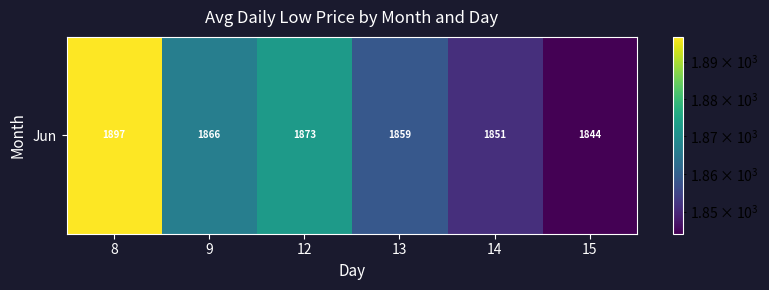

Rank the categories by value from highest to lowest.

8, 12, 9, 13, 14, 15